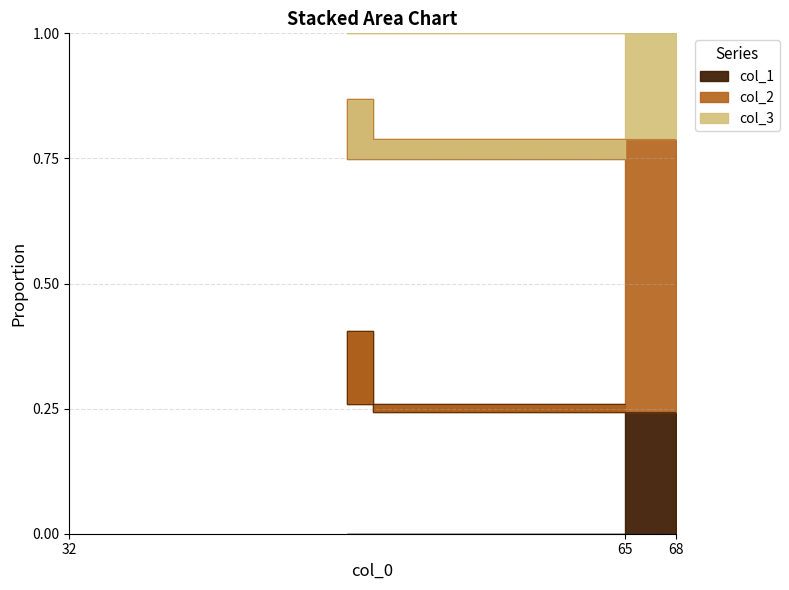

What is the difference between the second highest and minimum values in the col_2 series?

4.0